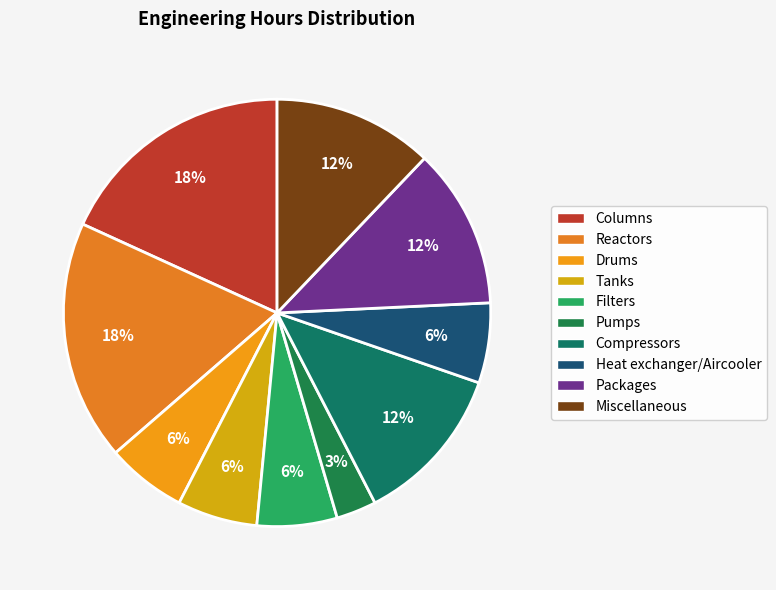

To the nearest percent, what is the difference between the largest and smallest slice percentages?

15%